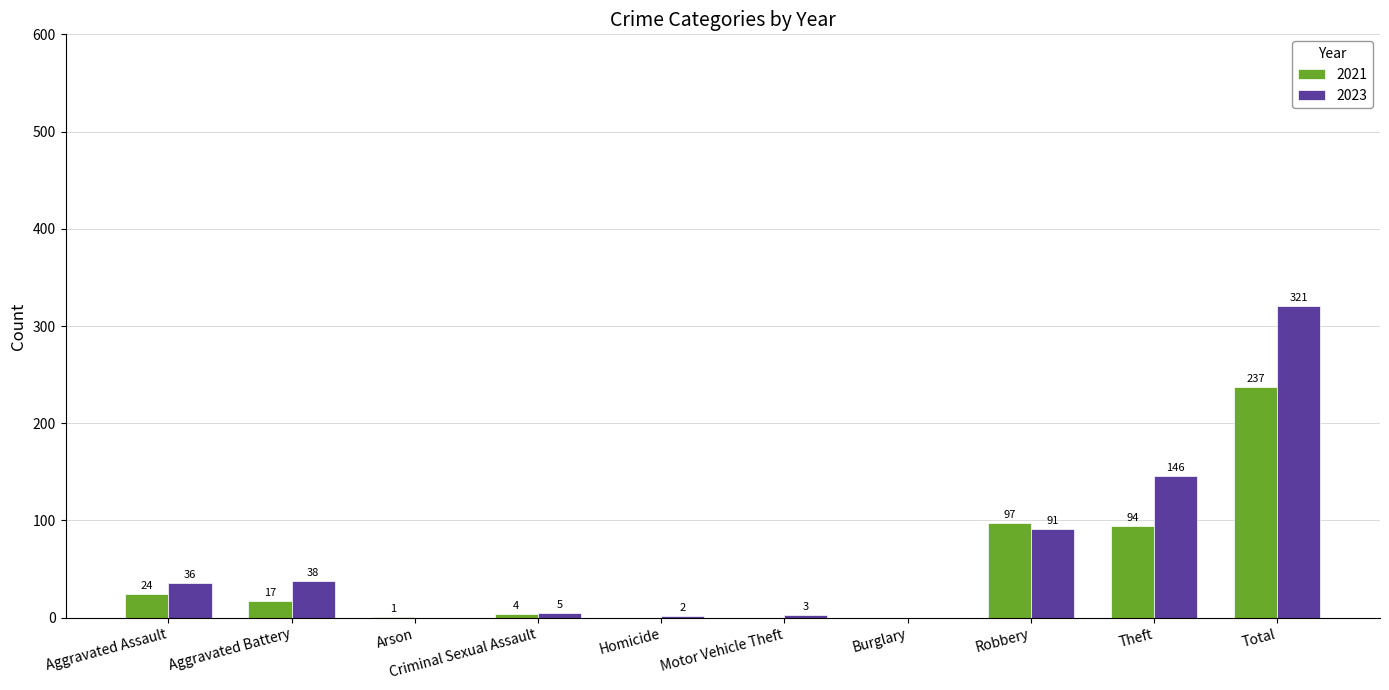

Between Arson and Burglary, which series saw the biggest shift?

2021